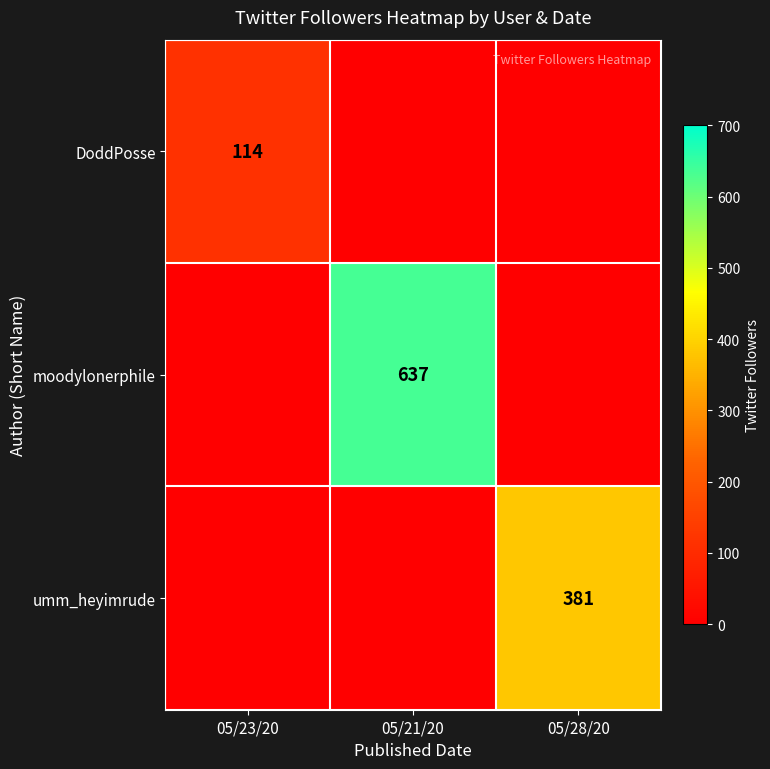

True or false: umm_heyimrude has a value of 381 at 05/28/20.

True